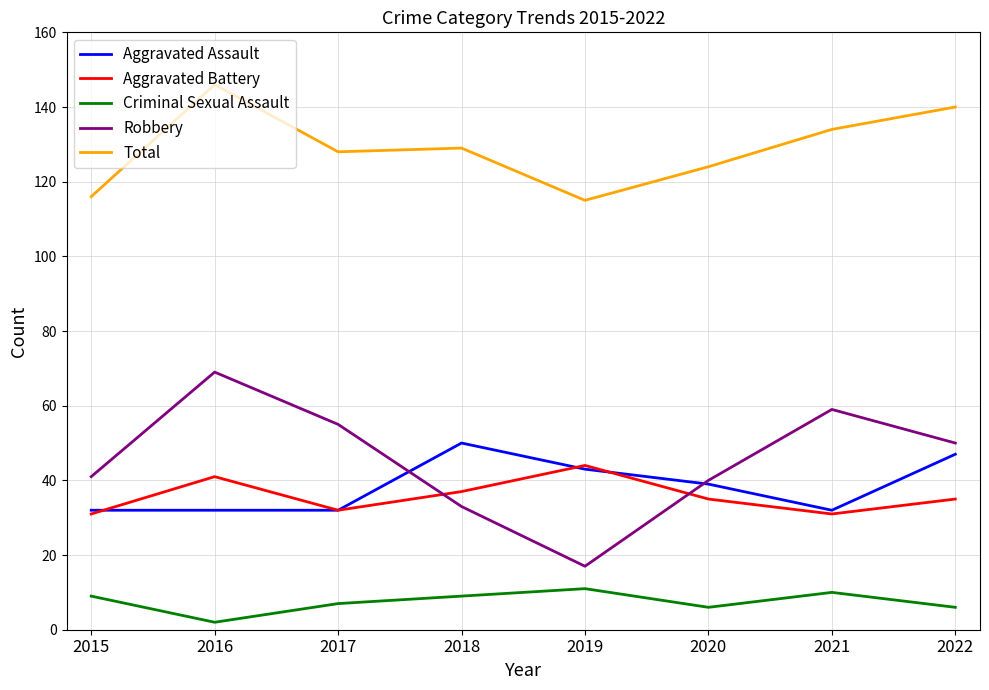

Count the number of data series in this chart.

5